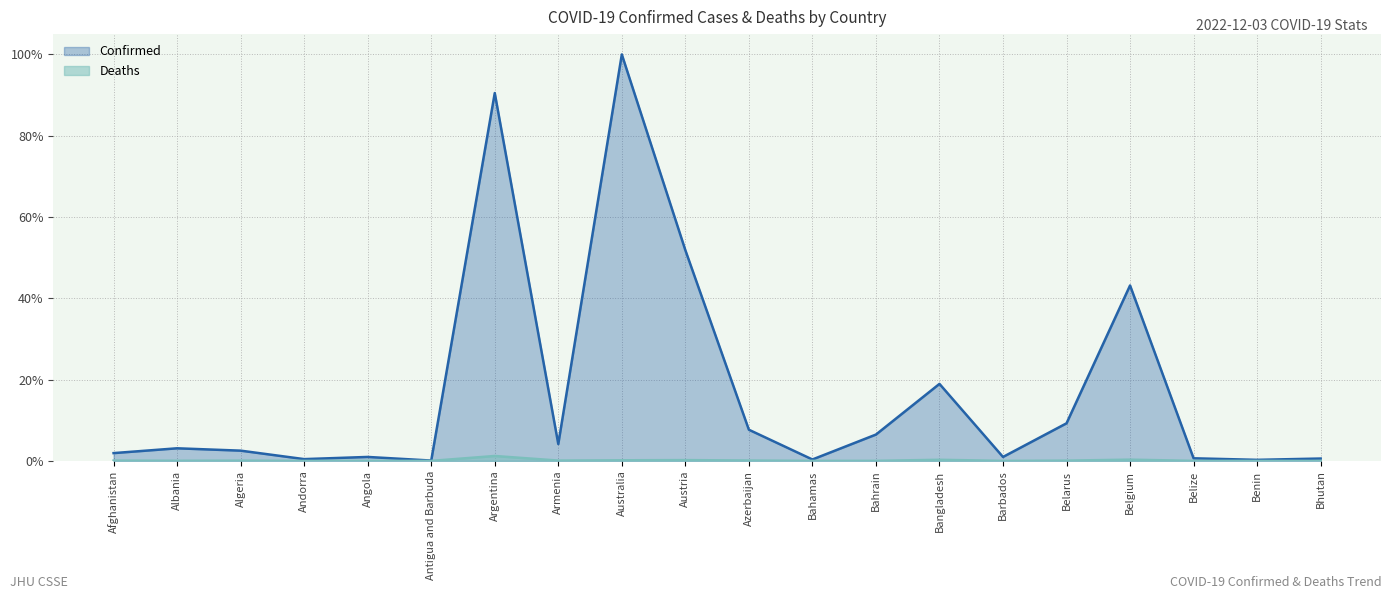

At Bahrain, list the series in order from largest to smallest.

Confirmed, Deaths